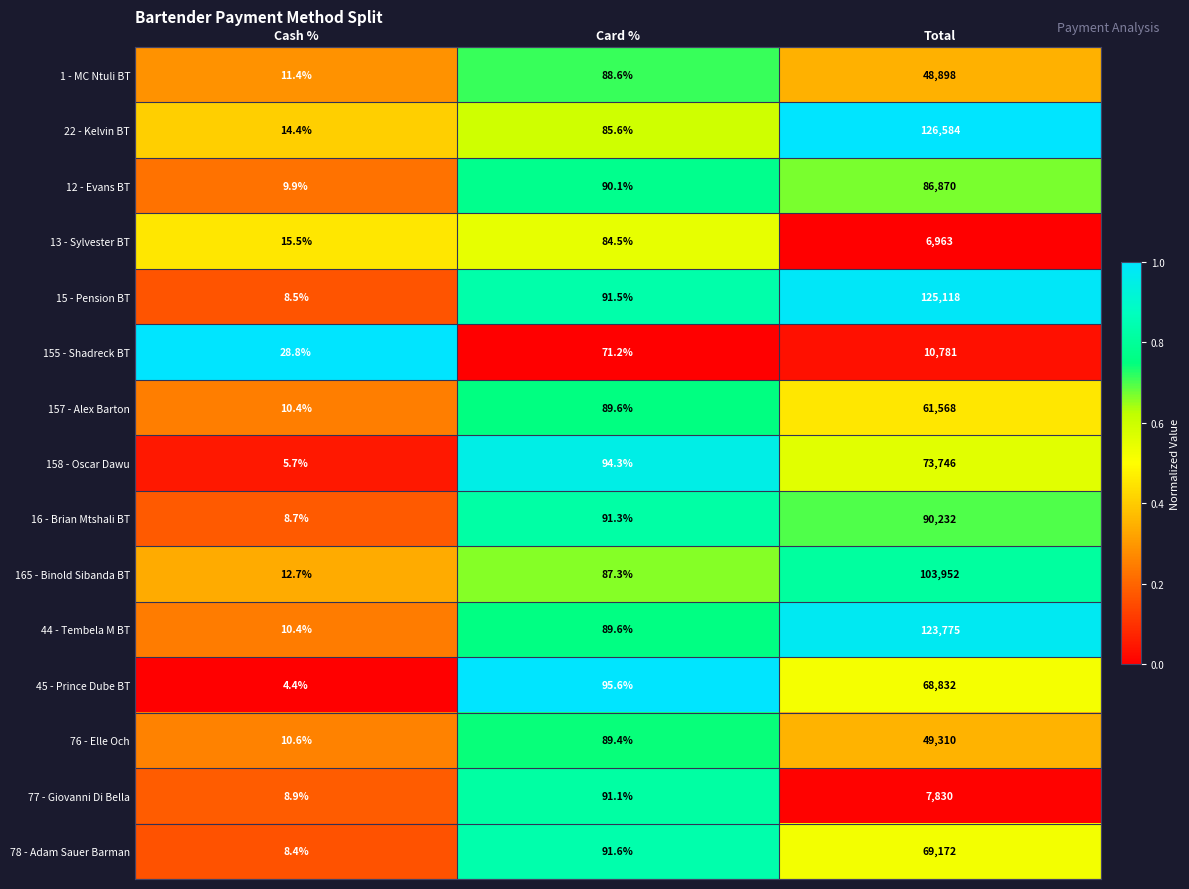

Rank the series at Total from highest to lowest value.

22 - Kelvin BT, 15 - Pension BT, 44 - Tembela M BT, 165 - Binold Sibanda BT, 16 - Brian Mtshali BT, 12 - Evans BT, 158 - Oscar Dawu, 78 - Adam Sauer Barman, 45 - Prince Dube BT, 157 - Alex Barton, 76 - Elle Och, 1 - MC Ntuli BT, 155 - Shadreck BT, 77 - Giovanni Di Bella, 13 - Sylvester BT